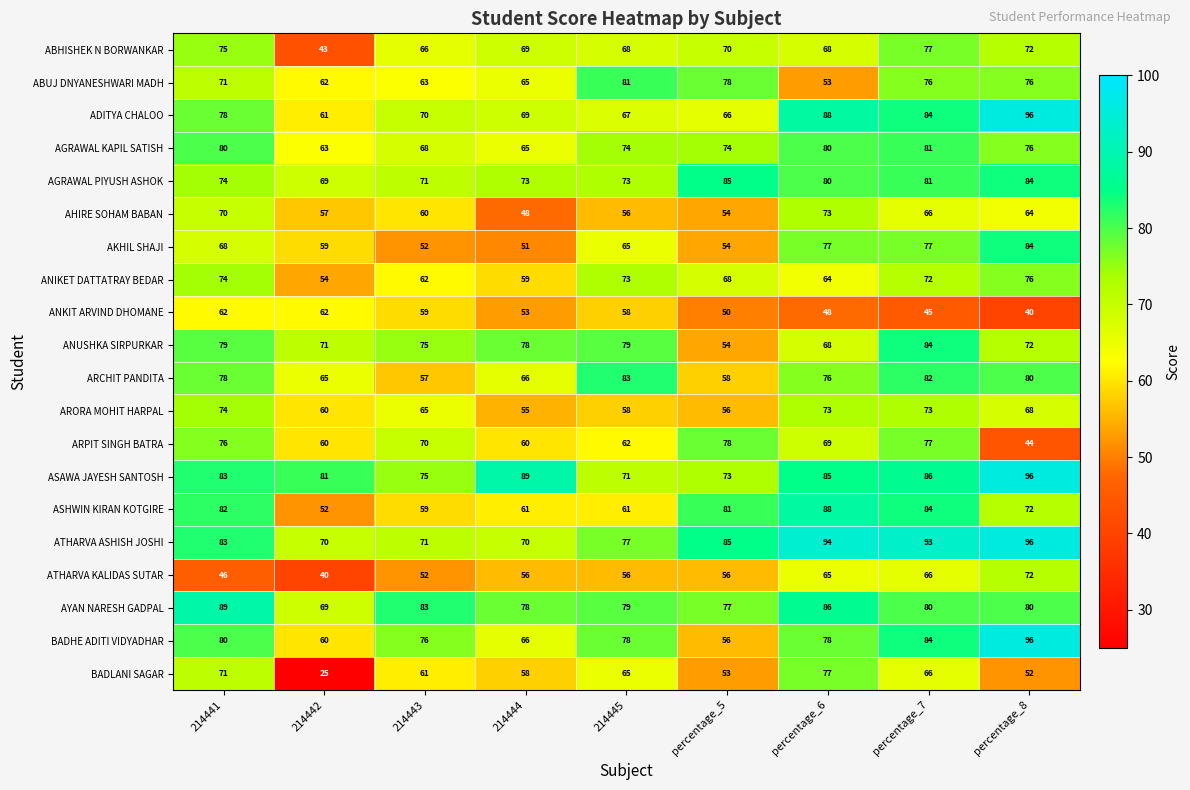

The value of AYAN NARESH GADPAL at 214441 is 89. True or false?

True